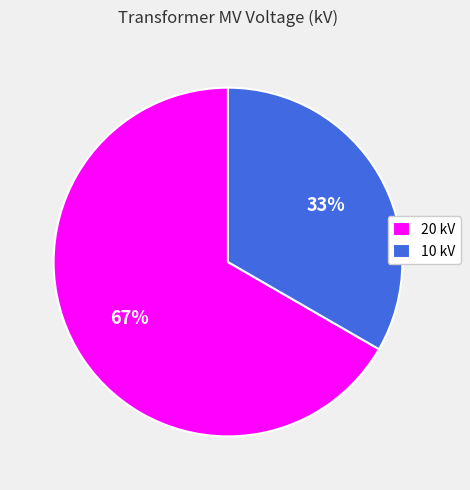

Count the number of slices in the pie.

2